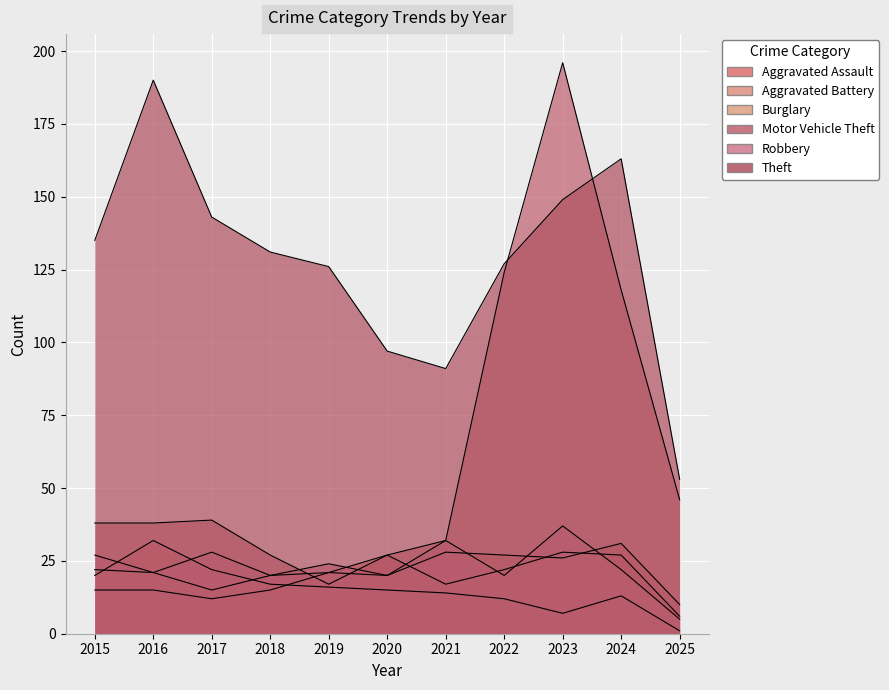

How many interior local valleys does the Aggravated Assault series have?

2